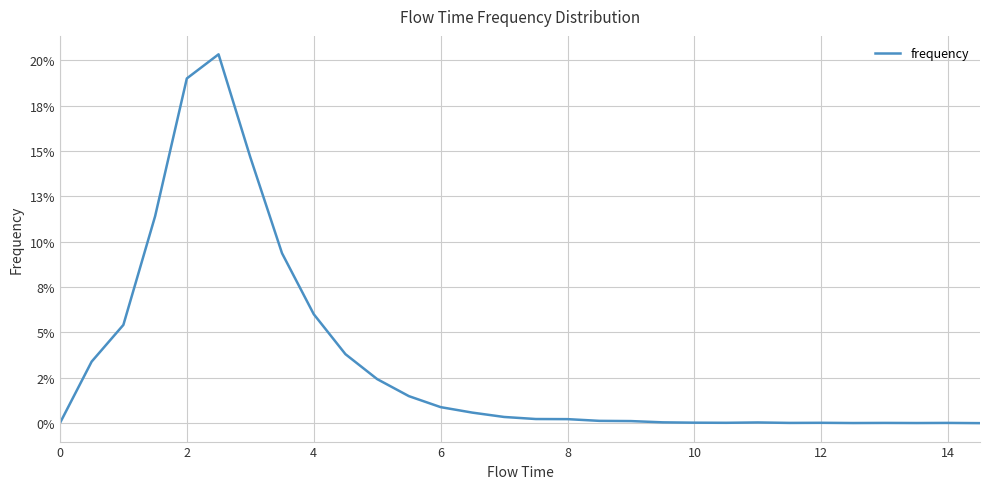

How many interior local peaks (higher than both neighbors) does the data have?

5